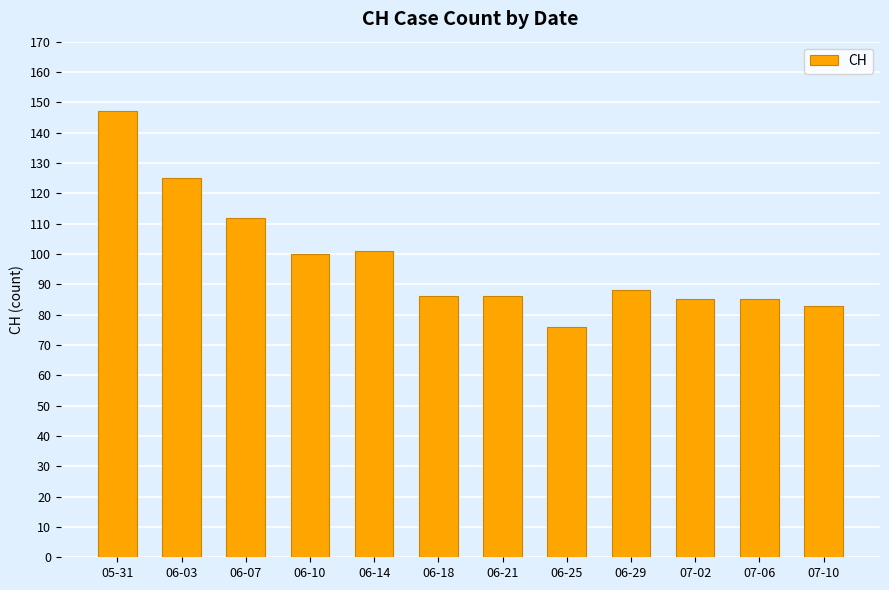

Are the bars grouped side by side (vs. stacked)?

No